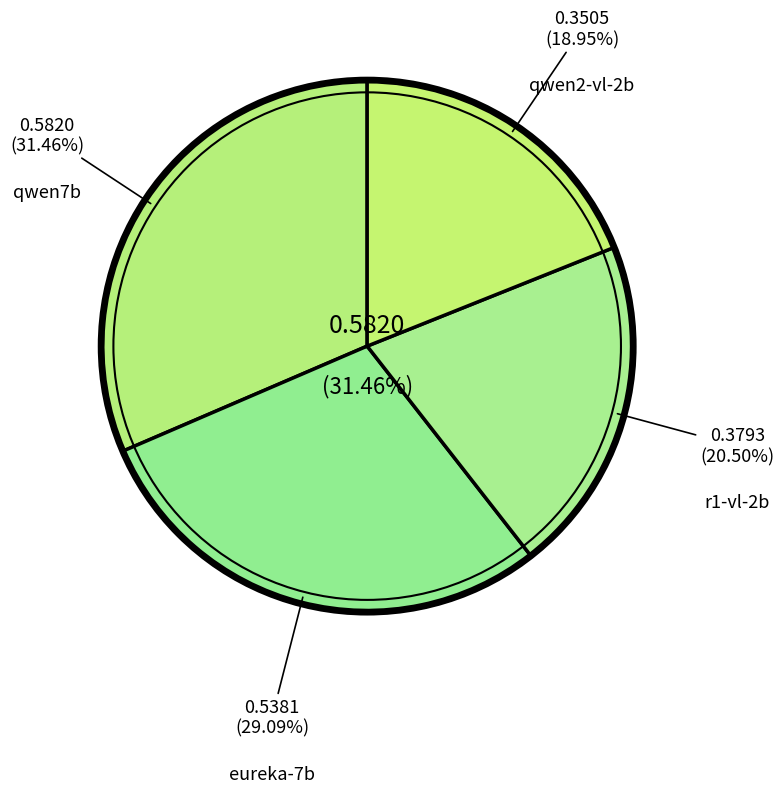

What is the smallest slice in the pie chart?

qwen2-vl-2b